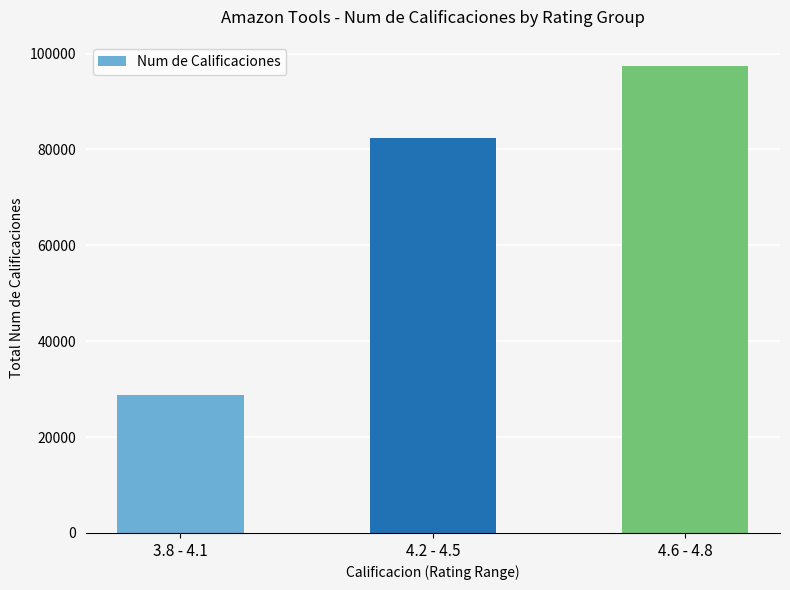

Reading left to right, what are all the values shown in this chart?

3.8 - 4.1=28836	4.2 - 4.5=82463	4.6 - 4.8=97458